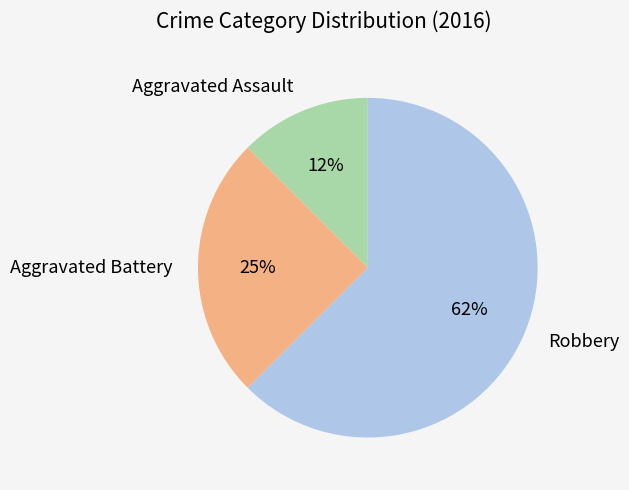

What is the largest slice in the pie chart?

Robbery